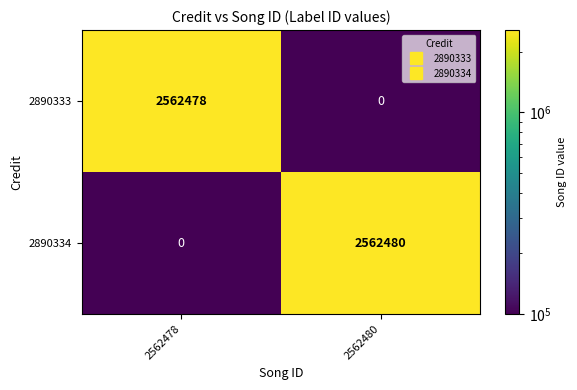

Reading right to left, transcribe all the data shown in this chart.

2890333: 0	2562478
2890334: 2562480	0